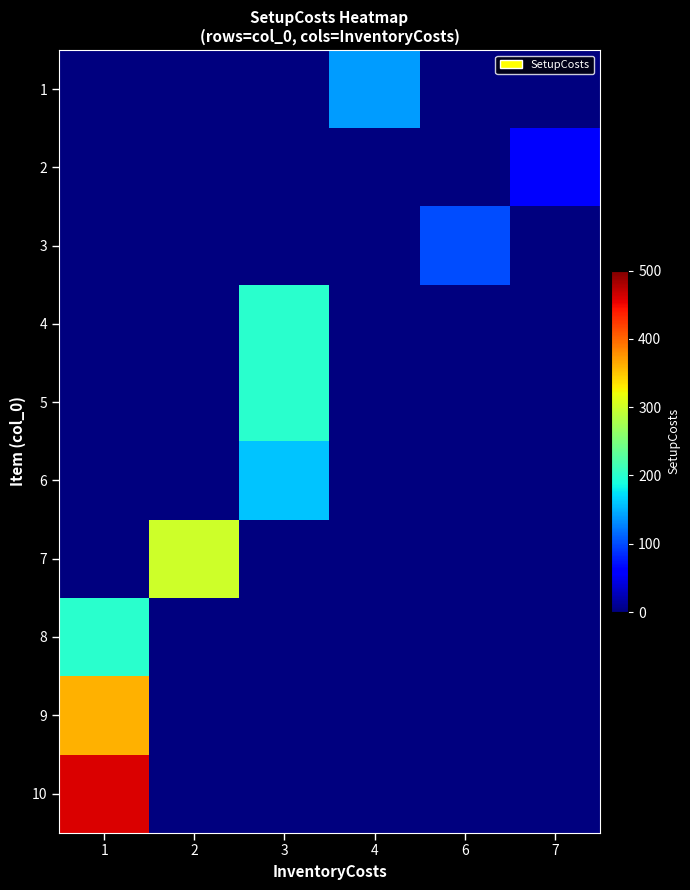

At which category is the sum across all series the highest?

1